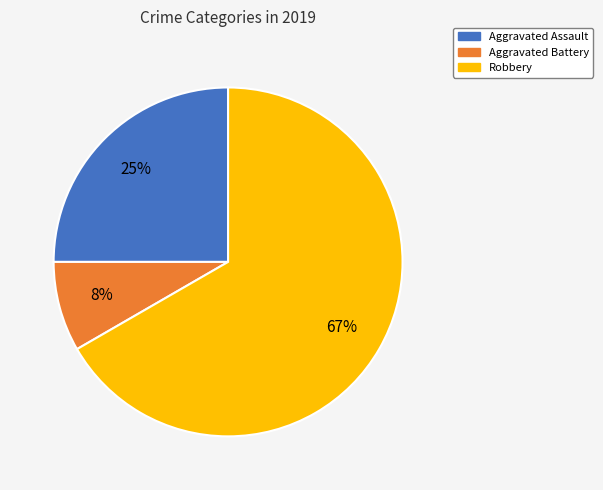

Rank the categories by value from highest to lowest.

Robbery, Aggravated Assault, Aggravated Battery